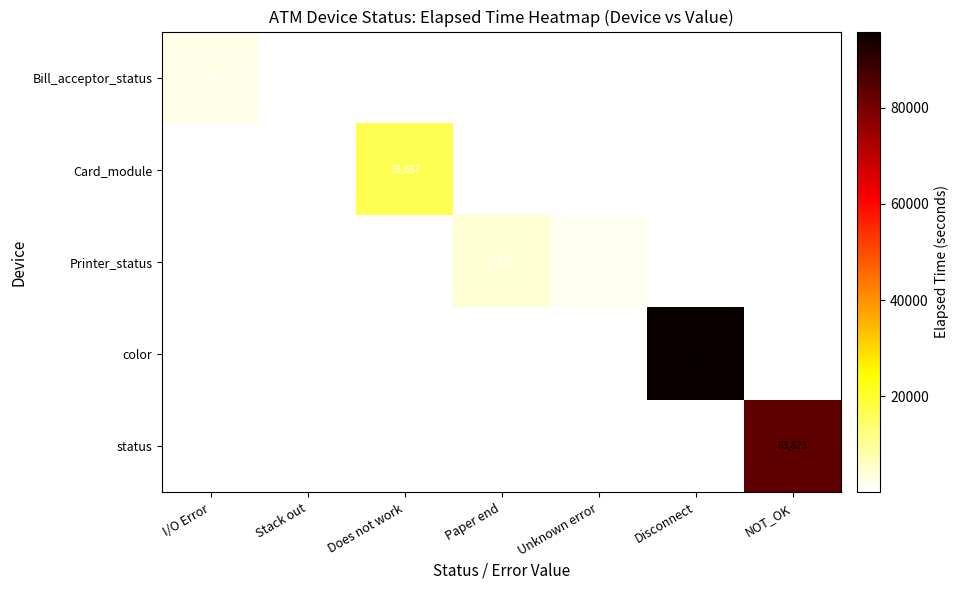

True or false: Card_module has a value of 16687 at Does not work.

True